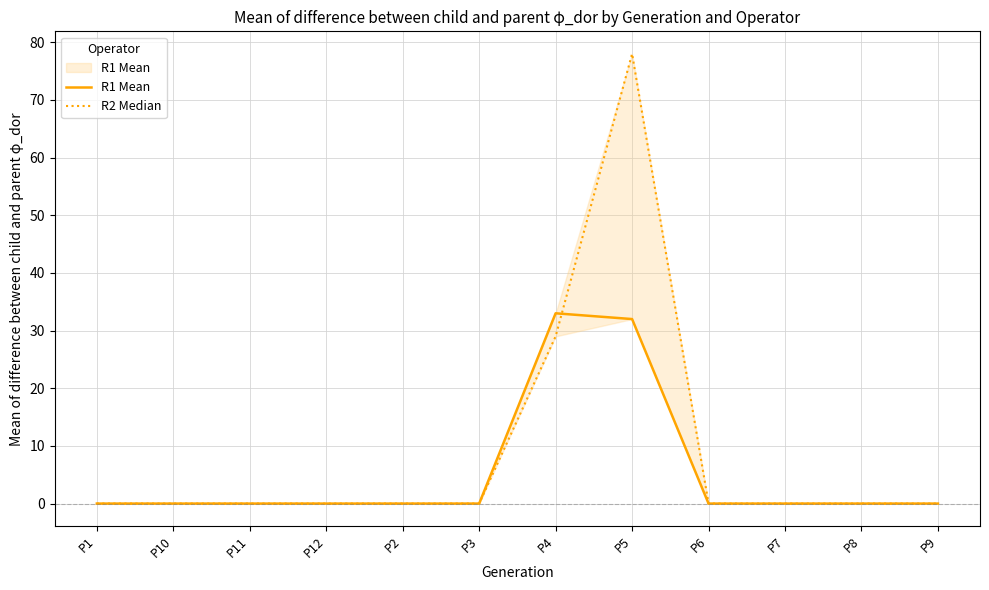

Reading right to left, extract all data points from this chart.

R1 Mean: 0	0	0	0	32	33	0	0	0	0	0	0
R2 Median: 0	0	0	0	78	29	0	0	0	0	0	0